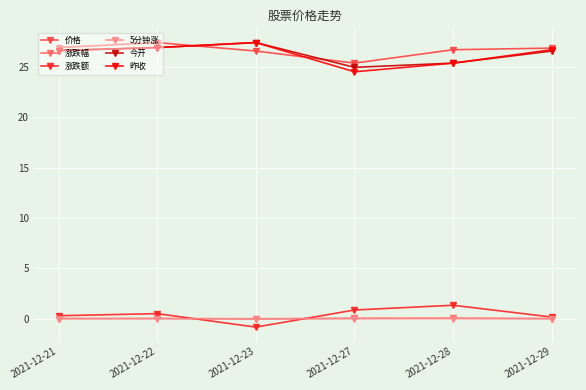

What is the value of the 昨收 point at the 3rd from the left?

27.4